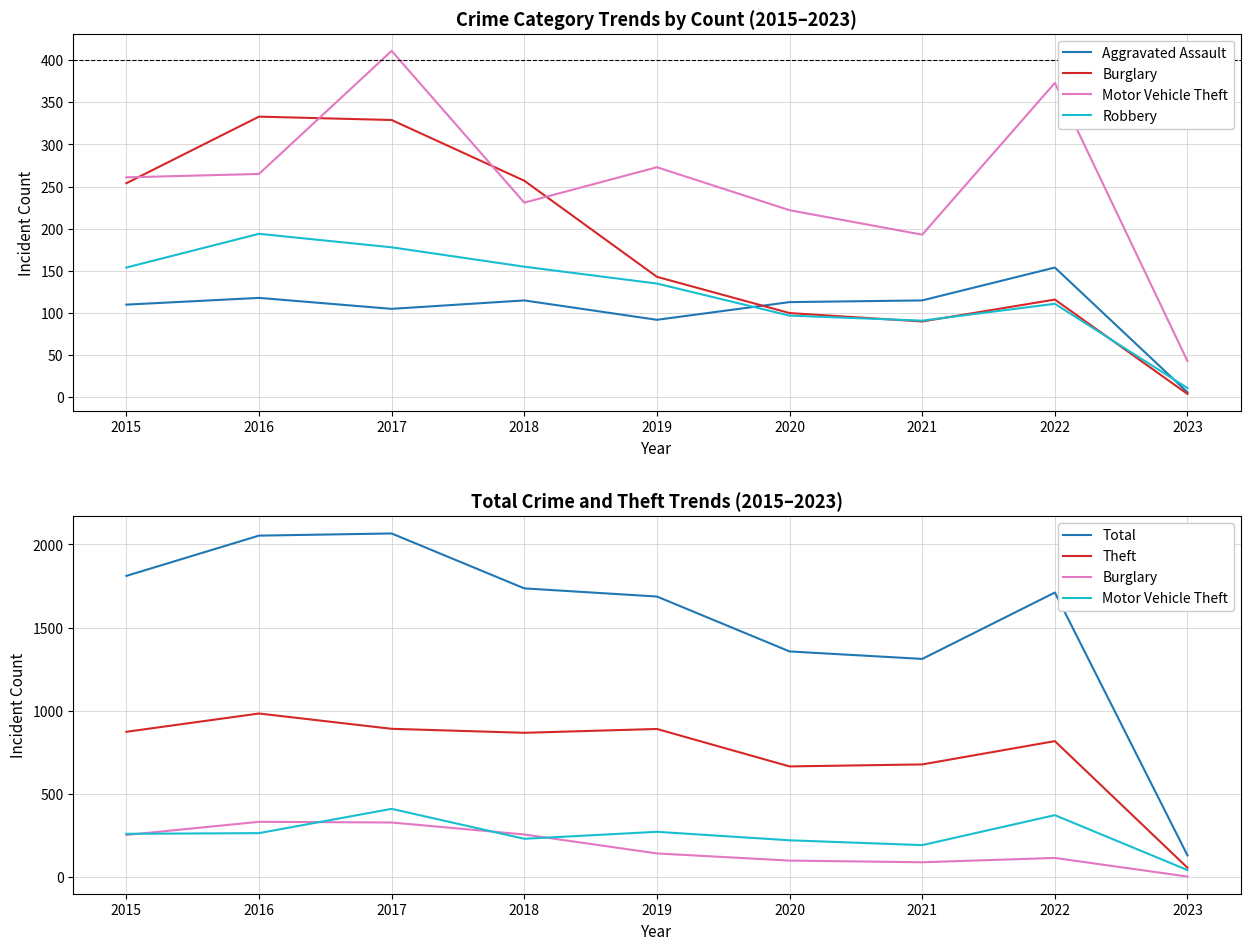

What is the difference between the Motor Vehicle Theft values at 2023 and 2022?

330